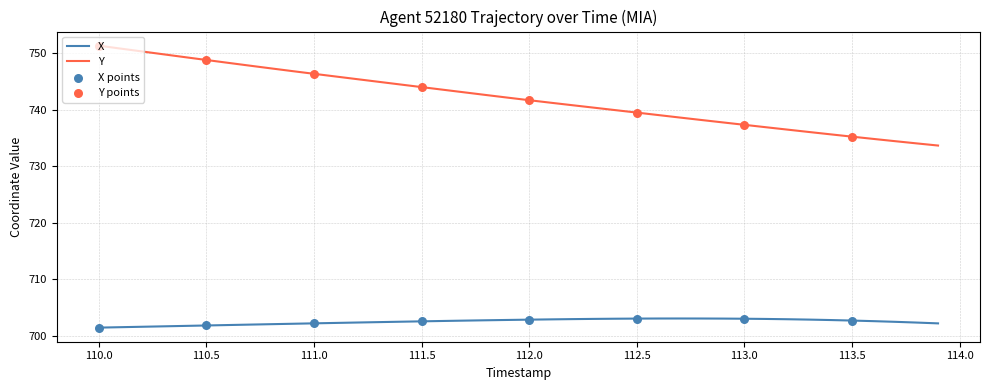

Which series has the largest total across all categories?

Y